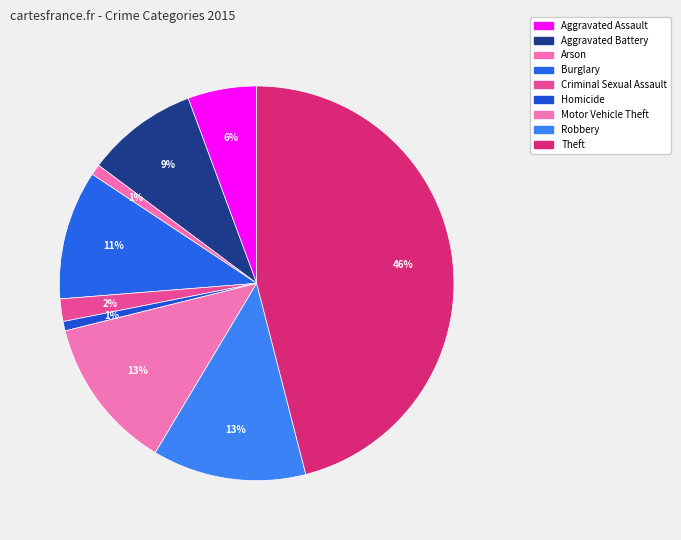

How many segments does this pie chart have?

9